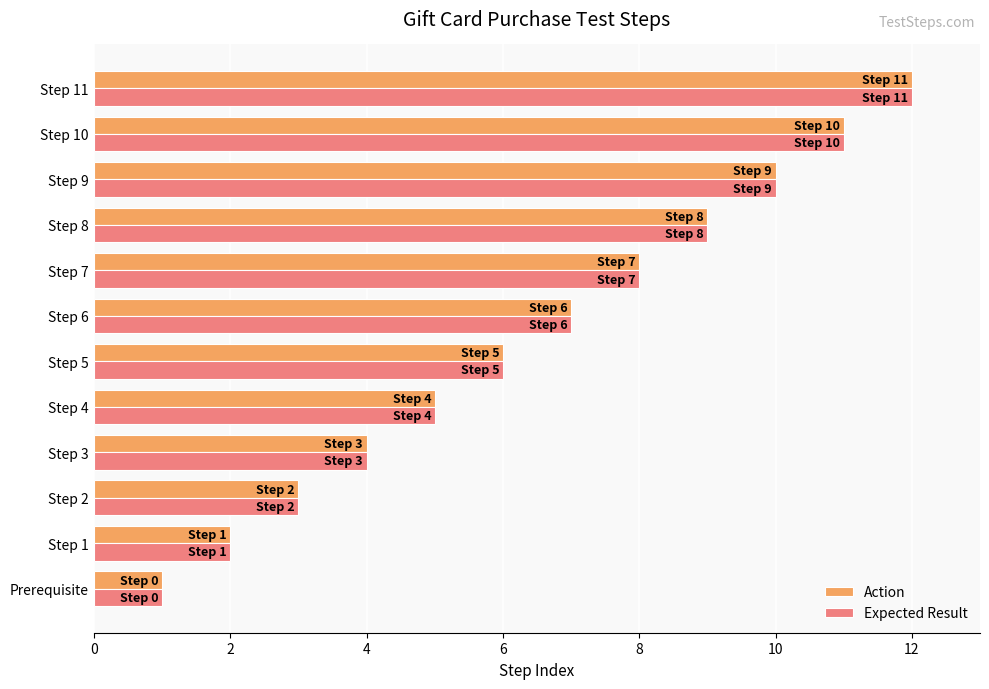

The value of Expected Result at Step 6 is 5. True or false?

False